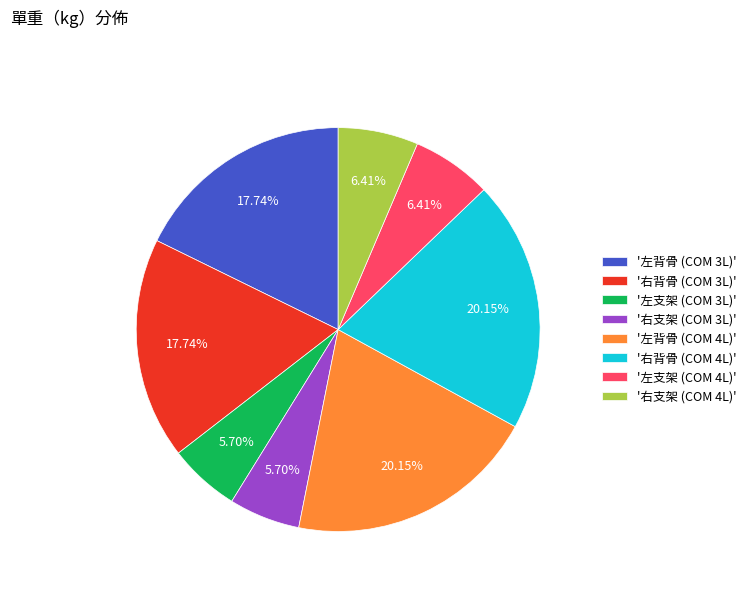

How many slices are in this pie chart?

8